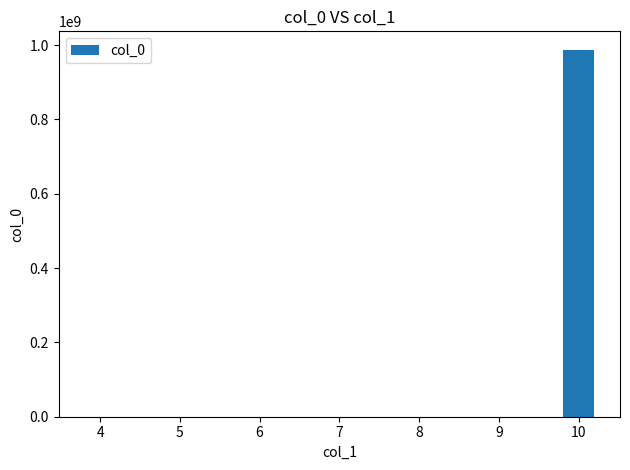

At which label is the value closest to 493828655?

4